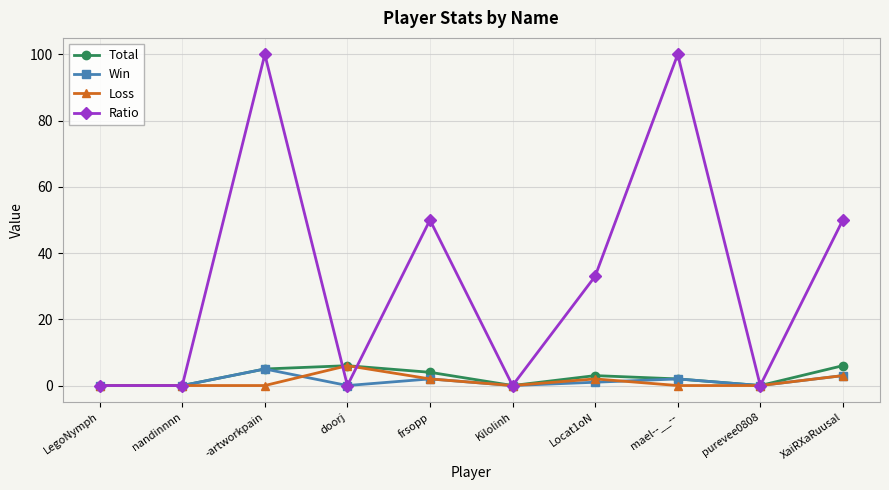

Reading right to left, list all the values displayed in this chart.

Total: 6	0	2	3	0	4	6	5	0	0
Win: 3	0	2	1	0	2	0	5	0	0
Loss: 3	0	0	2	0	2	6	0	0	0
Ratio: 50	0	100	33	0	50	0	100	0	0